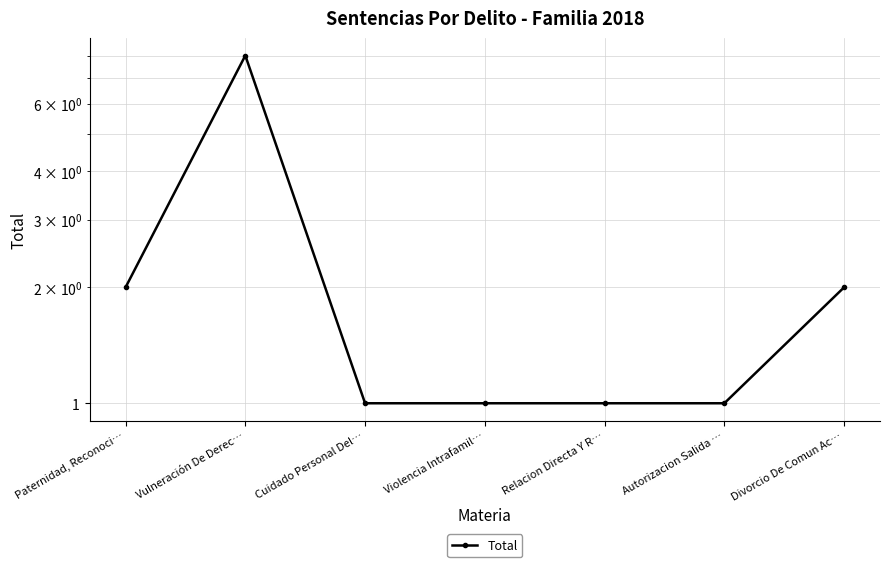

What is the smallest value displayed?

1